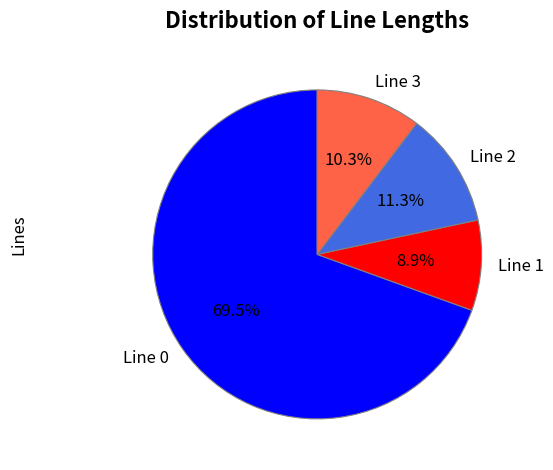

Count the number of slices in the pie.

4